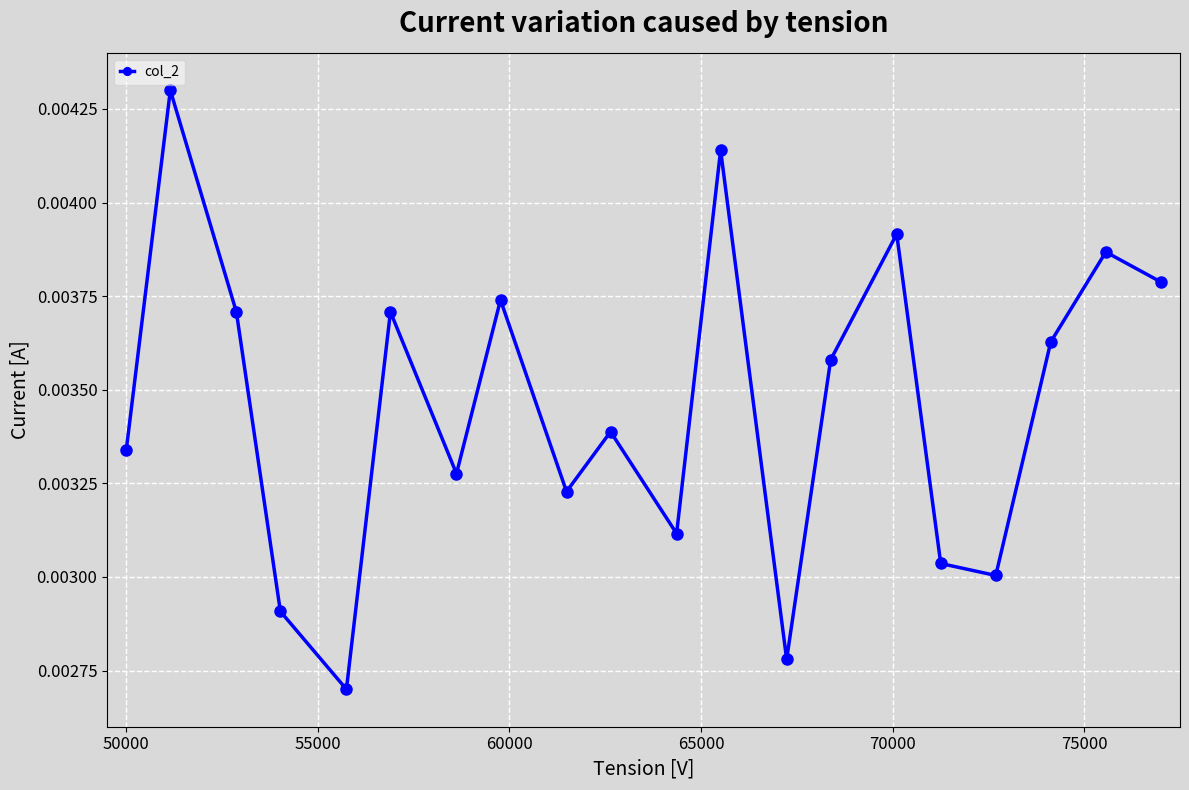

How many points are higher than both their immediate neighbors (excluding endpoints)?

7